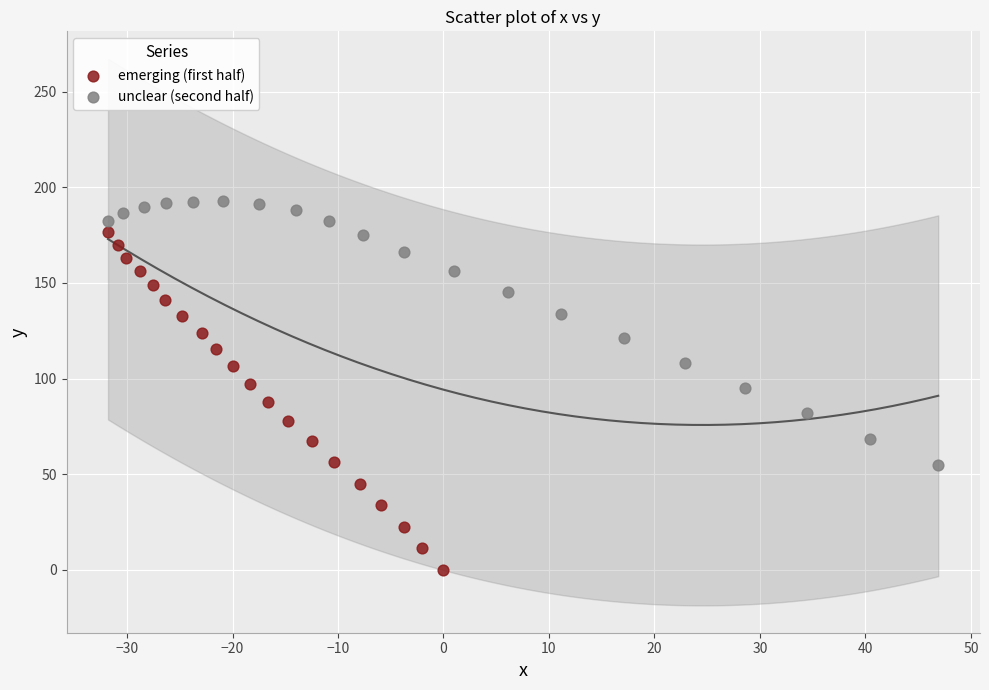

Which series contains the highest Y value?

unclear (second half)